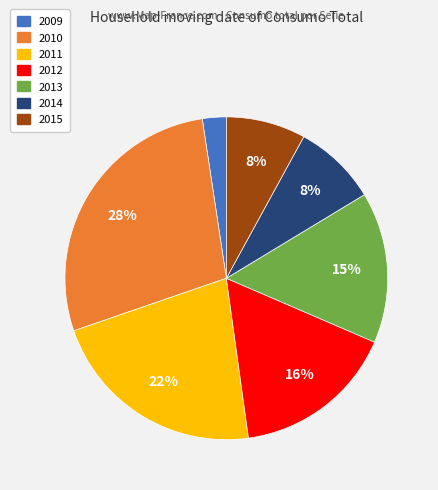

Between 2010 and 2012, which is larger?

2010